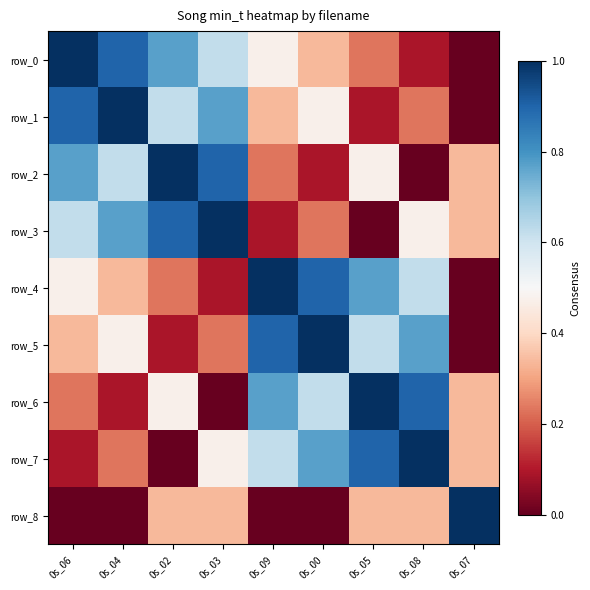

At which category is the sum across all series the highest?

0s_06